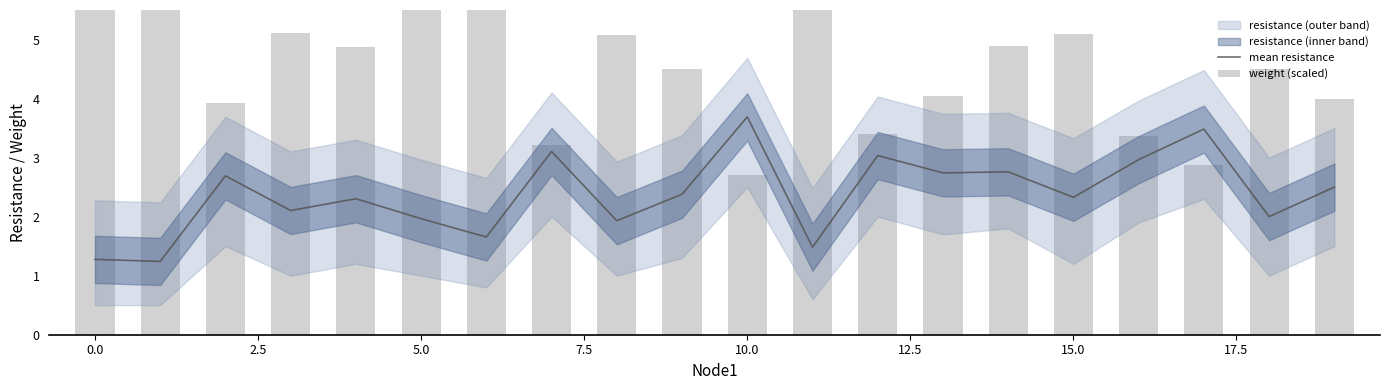

Reading right to left, list all the values displayed in this chart.

mean resistance: 2.5	2.0	3.5	3.0	2.3	2.8	2.7	3.0	1.5	3.7	2.4	1.9	3.1	1.7	2.0	2.3	2.1	2.7	1.2	1.3
weight (scaled): 4.0	4.5	2.9	3.4	5.1	4.9	4.0	3.4	6.7	2.7	4.5	5.1	3.2	6.5	6.1	4.9	5.1	3.9	8.1	7.8